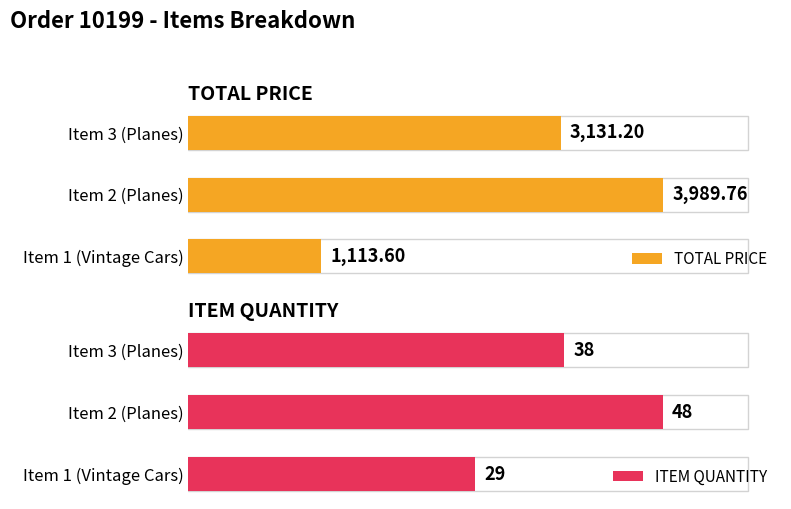

What is the maximum value shown in the chart?

3989.8